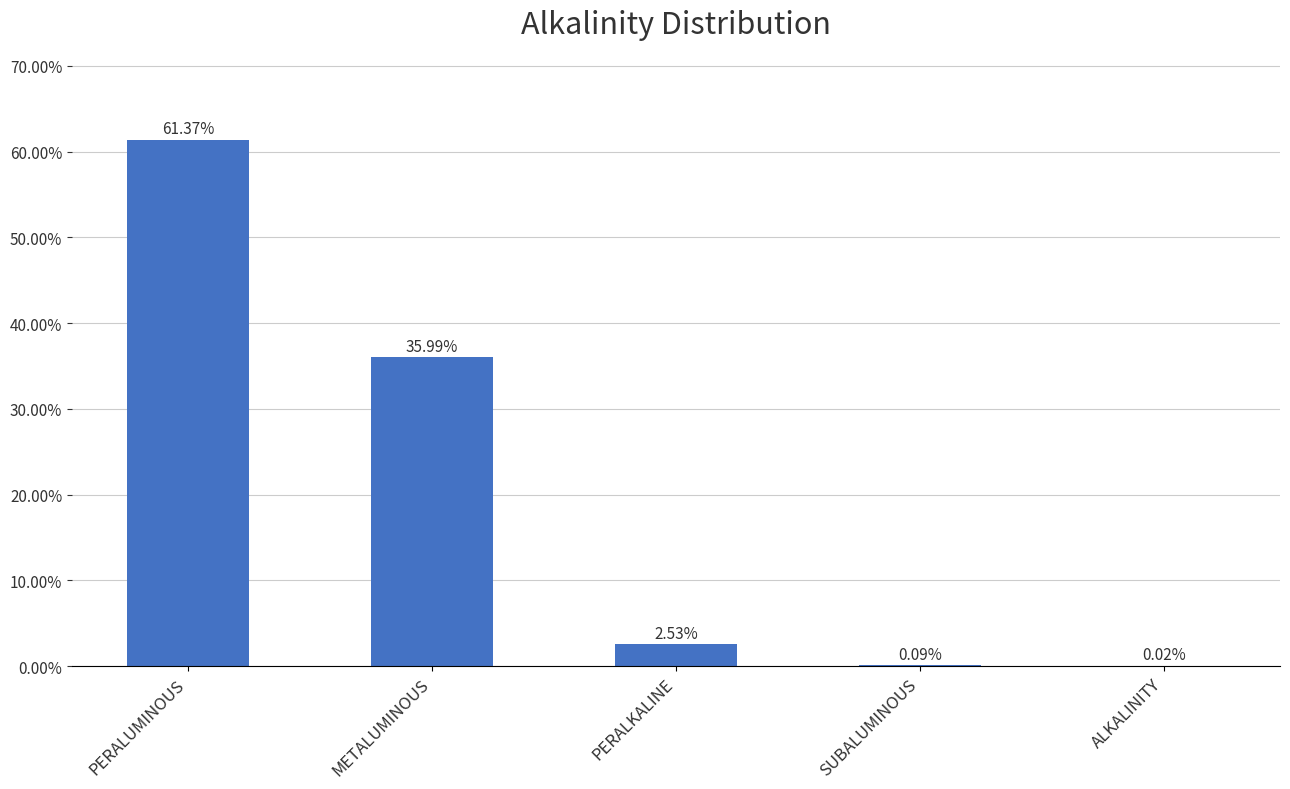

The chart shows a value of 39.7 at PERALUMINOUS. True or false?

False